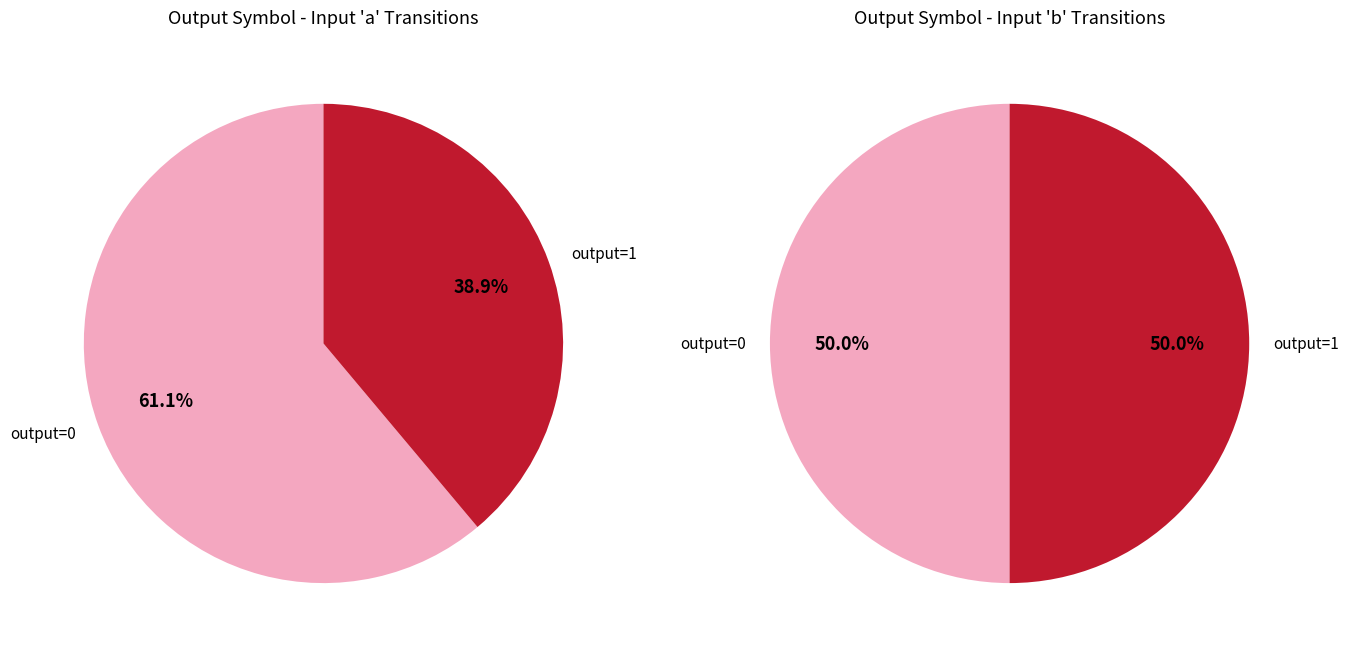

Combined, do 26 and 20 account for over 50%?

No